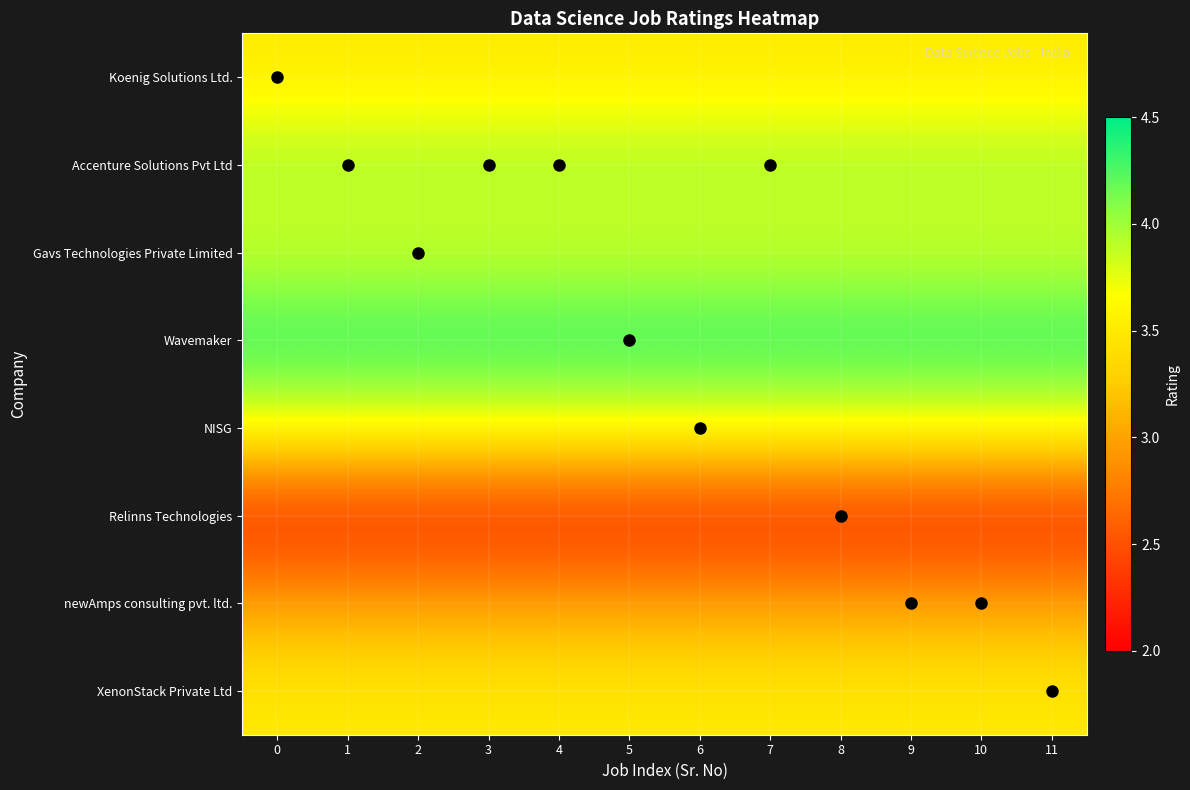

Reading left to right, extract all data points from this chart.

Koenig Solutions Ltd.: 0=3.5	1=3.5	2=3.5	3=3.5	4=3.5	5=3.5	6=3.5	7=3.5	8=3.5	9=3.5	10=3.5	11=3.5
Accenture Solutions Pvt Ltd: 0=4.0	1=4.0	2=4.0	3=4.0	4=4.0	5=4.0	6=4.0	7=4.0	8=4.0	9=4.0	10=4.0	11=4.0
Gavs Technologies Private Limited: 0=3.8	1=3.8	2=3.8	3=3.8	4=3.8	5=3.8	6=3.8	7=3.8	8=3.8	9=3.8	10=3.8	11=3.8
Wavemaker: 0=4.4	1=4.4	2=4.4	3=4.4	4=4.4	5=4.4	6=4.4	7=4.4	8=4.4	9=4.4	10=4.4	11=4.4
NISG: 0=3.7	1=3.7	2=3.7	3=3.7	4=3.7	5=3.7	6=3.7	7=3.7	8=3.7	9=3.7	10=3.7	11=3.7
Relinns Technologies: 0=2.2	1=2.2	2=2.2	3=2.2	4=2.2	5=2.2	6=2.2	7=2.2	8=2.2	9=2.2	10=2.2	11=2.2
newAmps consulting pvt. ltd.: 0=3.0	1=3.0	2=3.0	3=3.0	4=3.0	5=3.0	6=3.0	7=3.0	8=3.0	9=3.0	10=3.0	11=3.0
XenonStack Private Ltd: 0=3.5	1=3.5	2=3.5	3=3.5	4=3.5	5=3.5	6=3.5	7=3.5	8=3.5	9=3.5	10=3.5	11=3.5